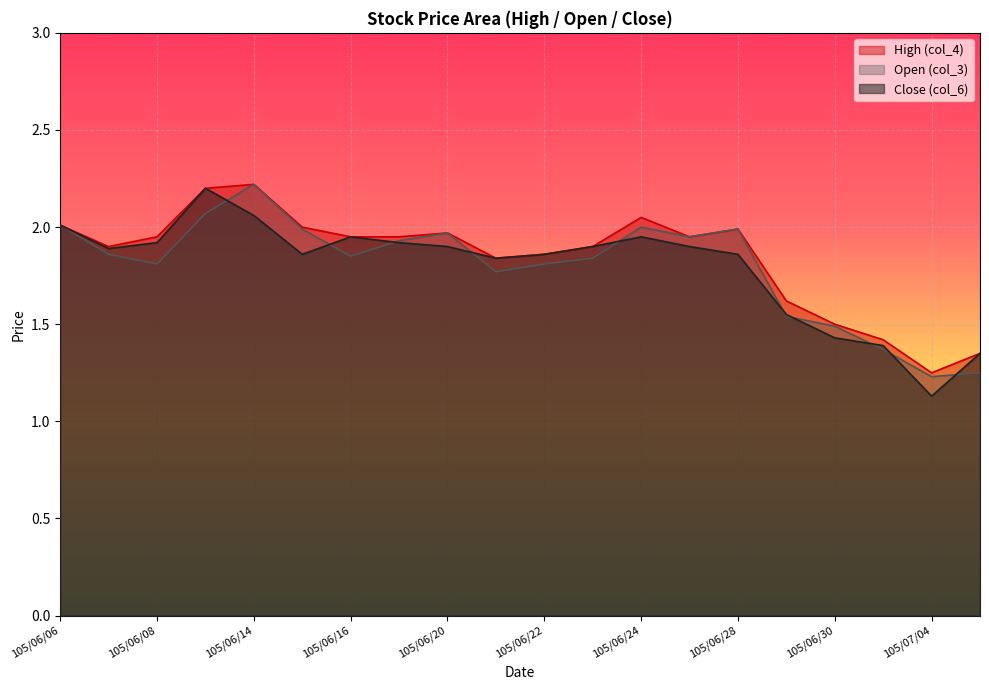

How many data points does each series have?

20